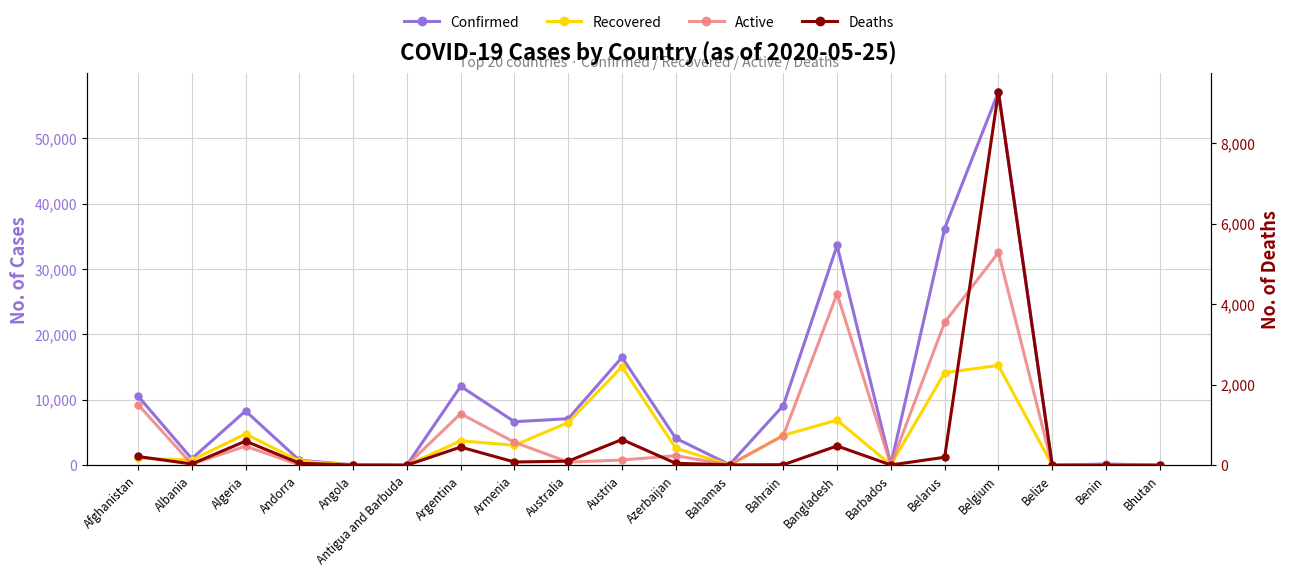

What position from the left is Armenia?

8